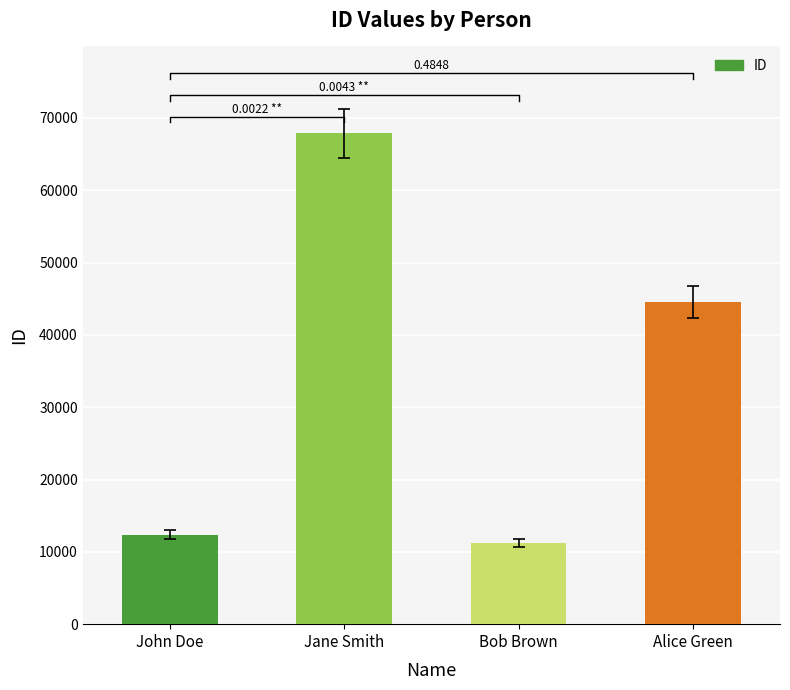

How many distinct data groups are displayed?

1